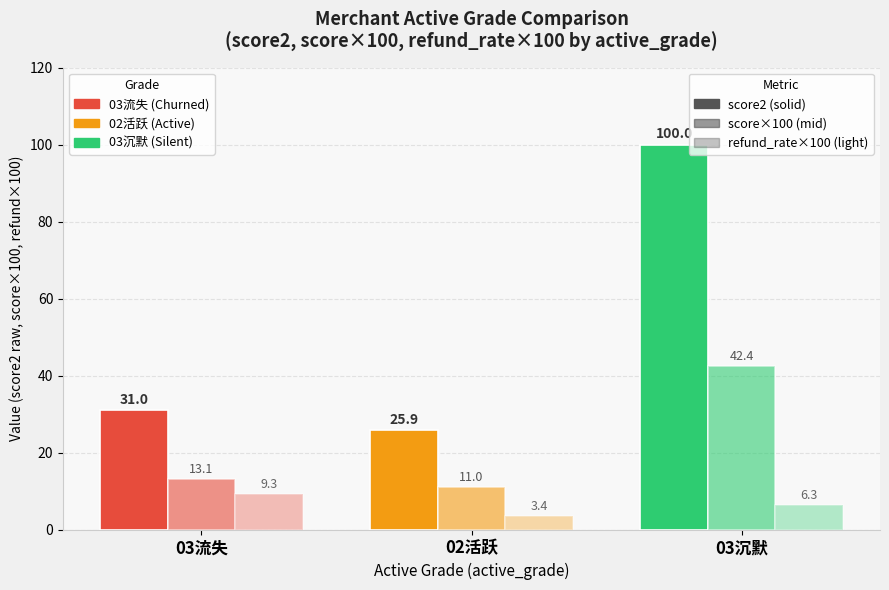

The value of refund_rate (×100) at 03沉默 is 6.3. True or false?

True